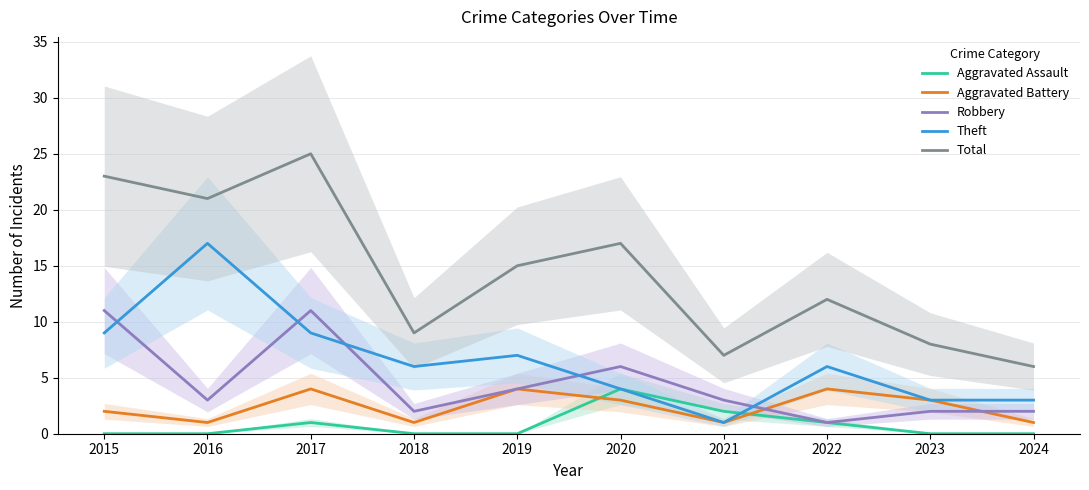

True or false: Robbery has more than 0 interior local peaks.

True